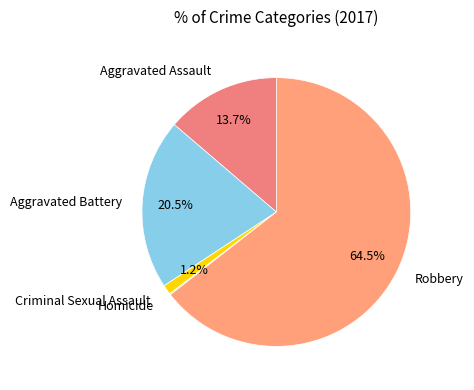

Is the sum of Criminal Sexual Assault and Robbery greater than half?

Yes